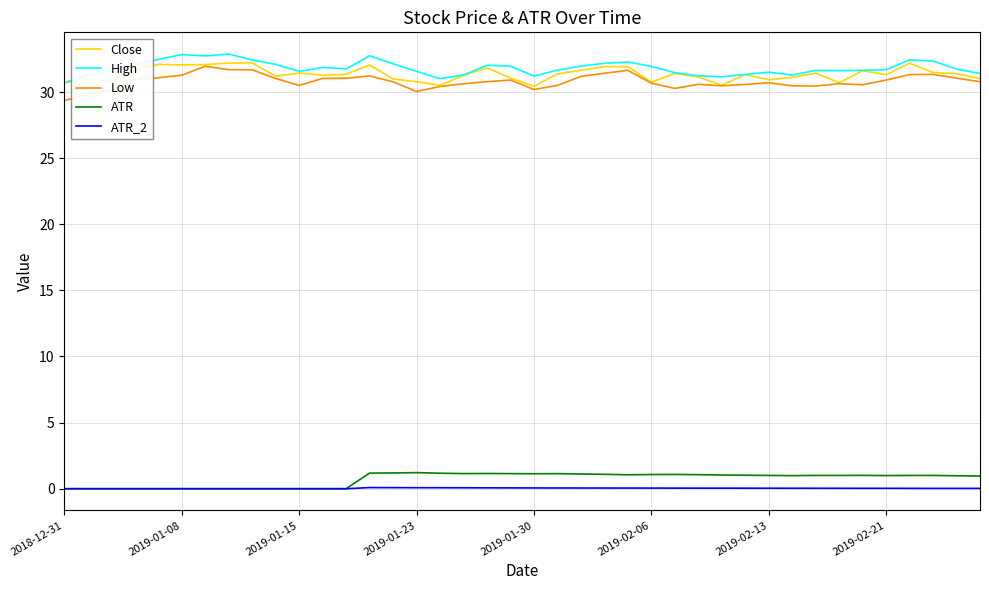

True or false: Low and ATR_2 intersect in this chart.

False